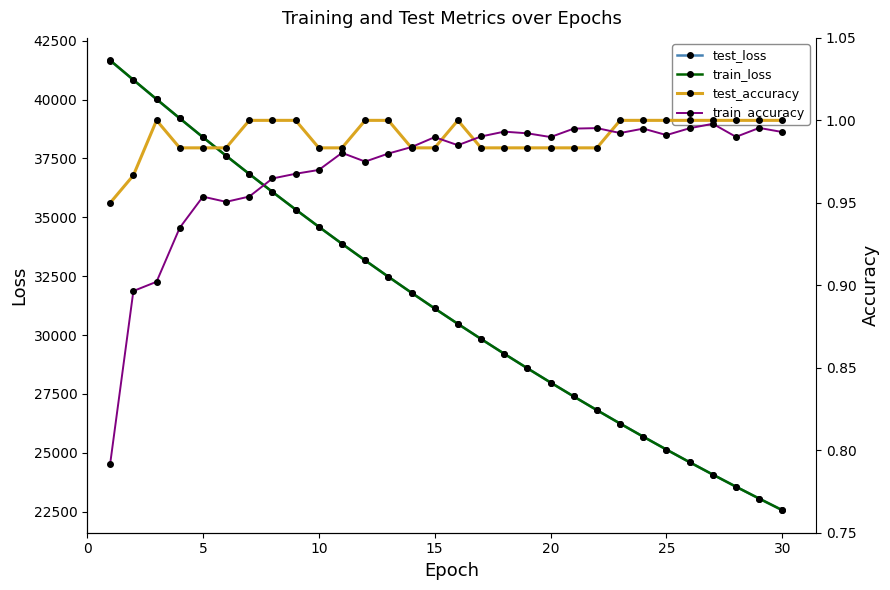

Reading right to left, what are all the values shown in this chart?

test_loss: 22556.6	23051.1	23555.8	24070.8	24596.3	25132.4	25679.6	26237.8	26807.4	27388.6	27981.2	28585.9	29202.6	29831.6	30473.1	31127.6	31794.8	32474.9	33168.6	33876.0	34596.2	35330.4	36078.1	36839.2	37613.8	38401.2	39202.0	40013.1	40834.0	41657.6
train_loss: 22556.7	23051.2	23555.9	24070.9	24596.3	25132.6	25679.6	26237.9	26807.4	27388.4	27981.2	28585.8	29202.5	29831.7	30473.4	31127.6	31794.8	32475.3	33169.2	33876.0	34596.9	35331.2	36079.2	36840.7	37615.3	38402.9	39204.9	40018.5	40838.2	41665.8
test_accuracy: 1.0	1.0	1.0	1.0	1.0	1.0	1.0	1.0	1.0	1.0	1.0	1.0	1.0	1.0	1.0	1.0	1.0	1.0	1.0	1.0	1.0	1.0	1.0	1.0	1.0	1.0	1.0	1.0	1.0	0.9
train_accuracy: 1.0	1.0	1.0	1.0	1.0	1.0	1.0	1.0	1.0	1.0	1.0	1.0	1.0	1.0	1.0	1.0	1.0	1.0	1.0	1.0	1.0	1.0	1.0	1.0	1.0	1.0	0.9	0.9	0.9	0.8